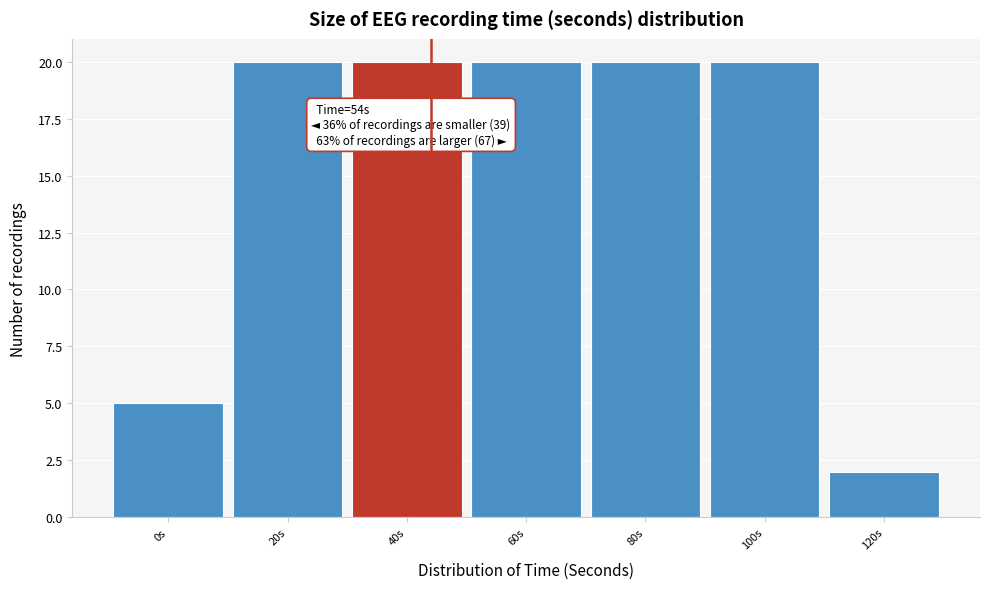

Reading left to right, what are all the values shown in this chart?

0s=5	20s=20	40s=20	60s=20	80s=20	100s=20	120s=2